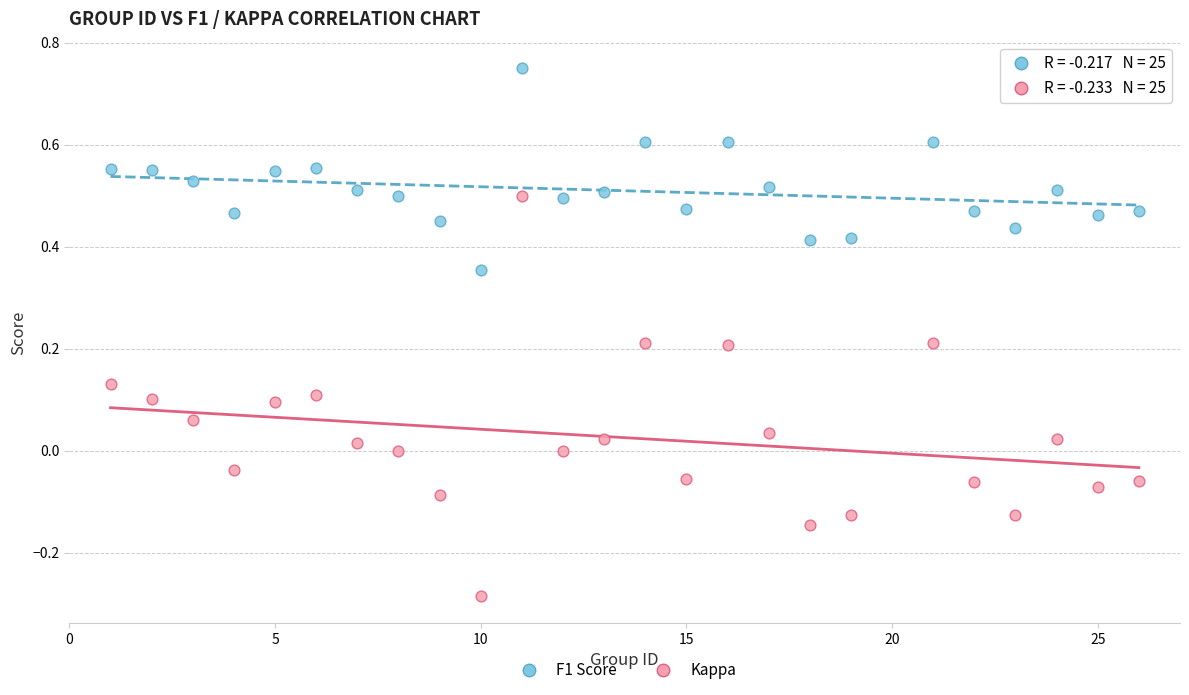

What is the X range (max minus min) for the scatter plot?

25.0